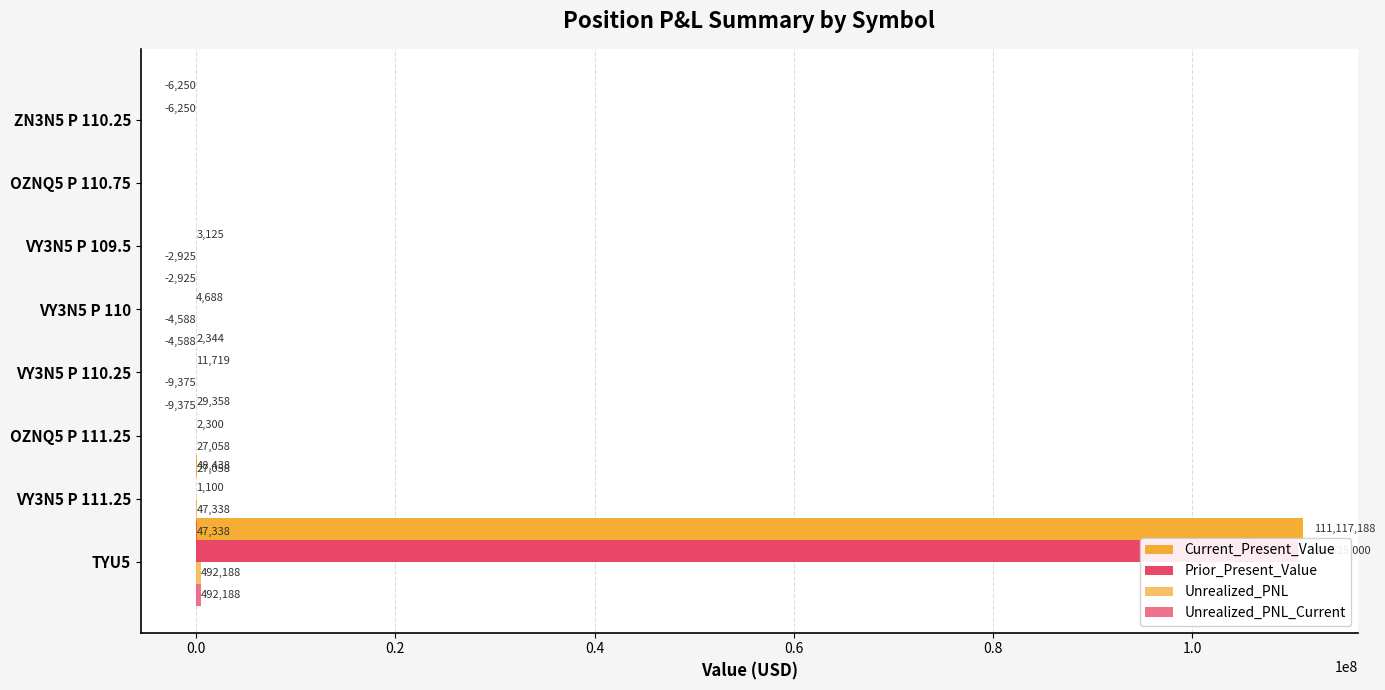

What is the difference between the second highest and minimum values in the Unrealized_PNL_Current series?

56712.5